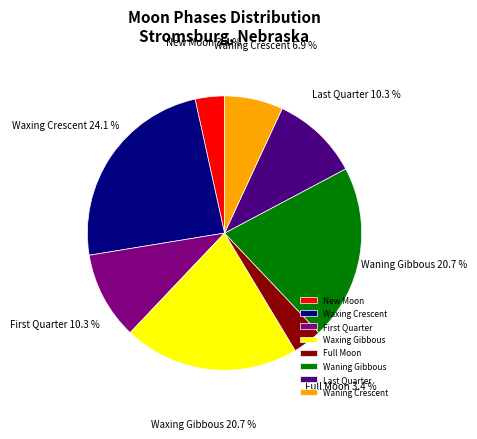

What is the ratio of the value at Waxing Gibbous to the value at Waxing Crescent?

0.9